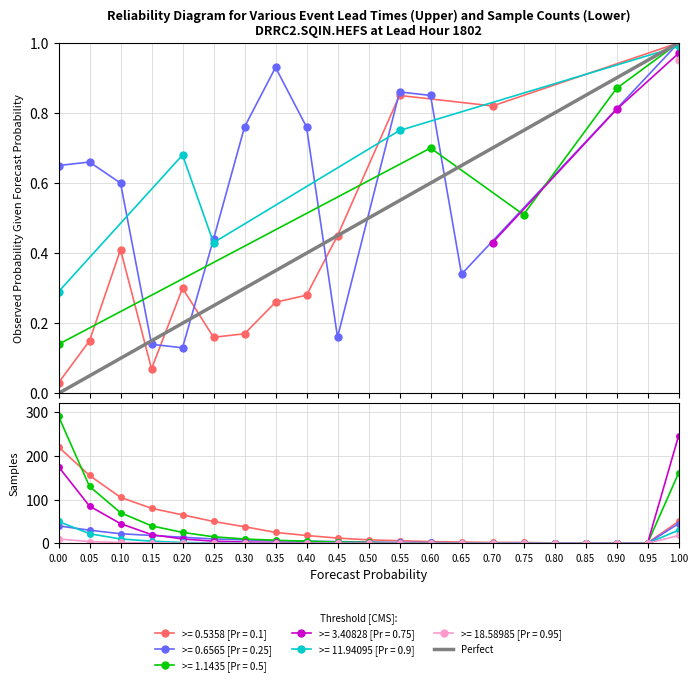

Is it true that the value at 1.00 is 1?

False